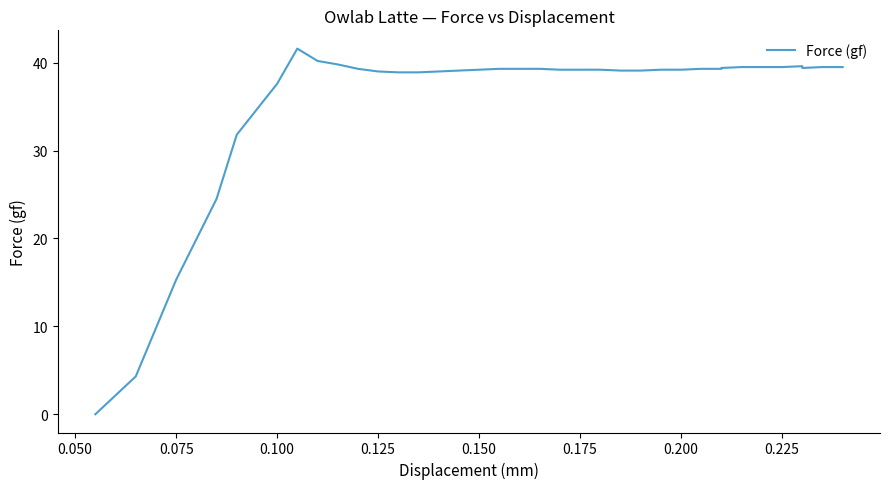

Count the number of values greater than 39.

26